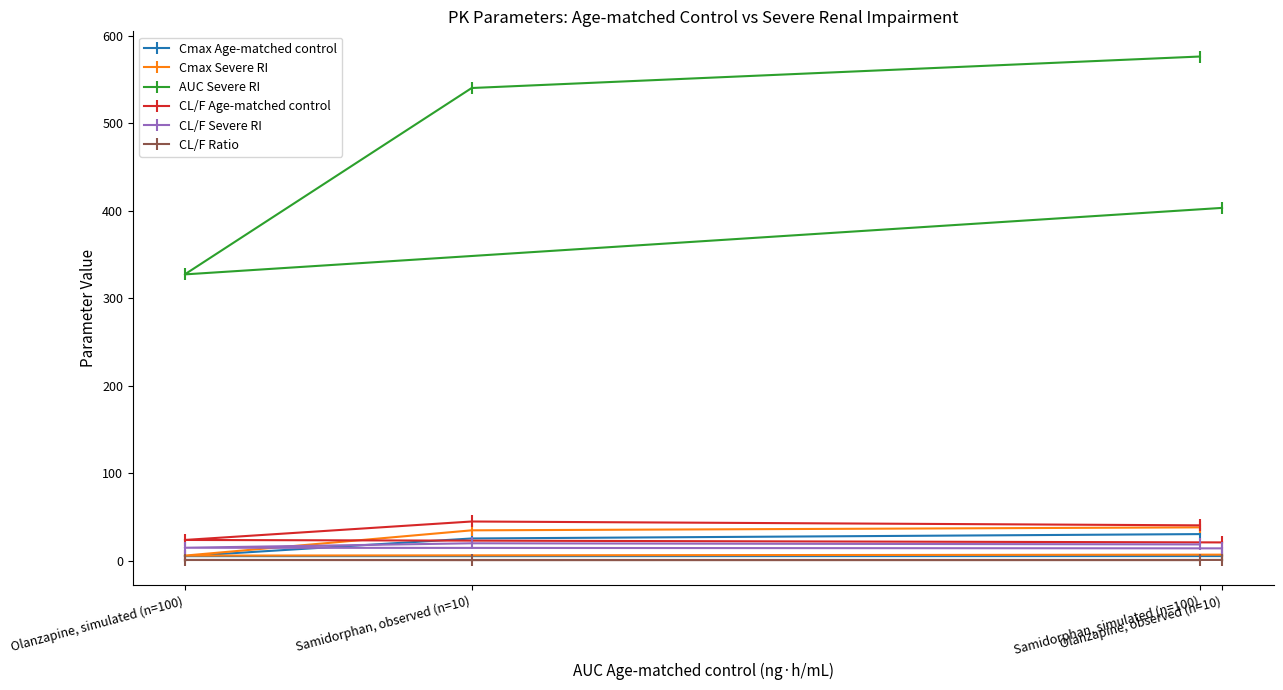

Reading left to right, list all the values displayed in this chart.

Cmax Age-matched control: Olanzapine, observed (n=10)=5.1	Olanzapine, simulated (n=100)=5.0	Samidorphan, observed (n=10)=25.2	Samidorphan, simulated (n=100)=30.2
Cmax Severe RI: Olanzapine, observed (n=10)=6.7	Olanzapine, simulated (n=100)=5.6	Samidorphan, observed (n=10)=34.5	Samidorphan, simulated (n=100)=37.9
AUC Severe RI: Olanzapine, observed (n=10)=403.0	Olanzapine, simulated (n=100)=327.0	Samidorphan, observed (n=10)=540.0	Samidorphan, simulated (n=100)=576.0
CL/F Age-matched control: Olanzapine, observed (n=10)=20.7	Olanzapine, simulated (n=100)=23.5	Samidorphan, observed (n=10)=44.6	Samidorphan, simulated (n=100)=40.2
CL/F Severe RI: Olanzapine, observed (n=10)=13.9	Olanzapine, simulated (n=100)=14.6	Samidorphan, observed (n=10)=19.7	Samidorphan, simulated (n=100)=18.4
CL/F Ratio: Olanzapine, observed (n=10)=0.7	Olanzapine, simulated (n=100)=0.6	Samidorphan, observed (n=10)=0.4	Samidorphan, simulated (n=100)=0.5